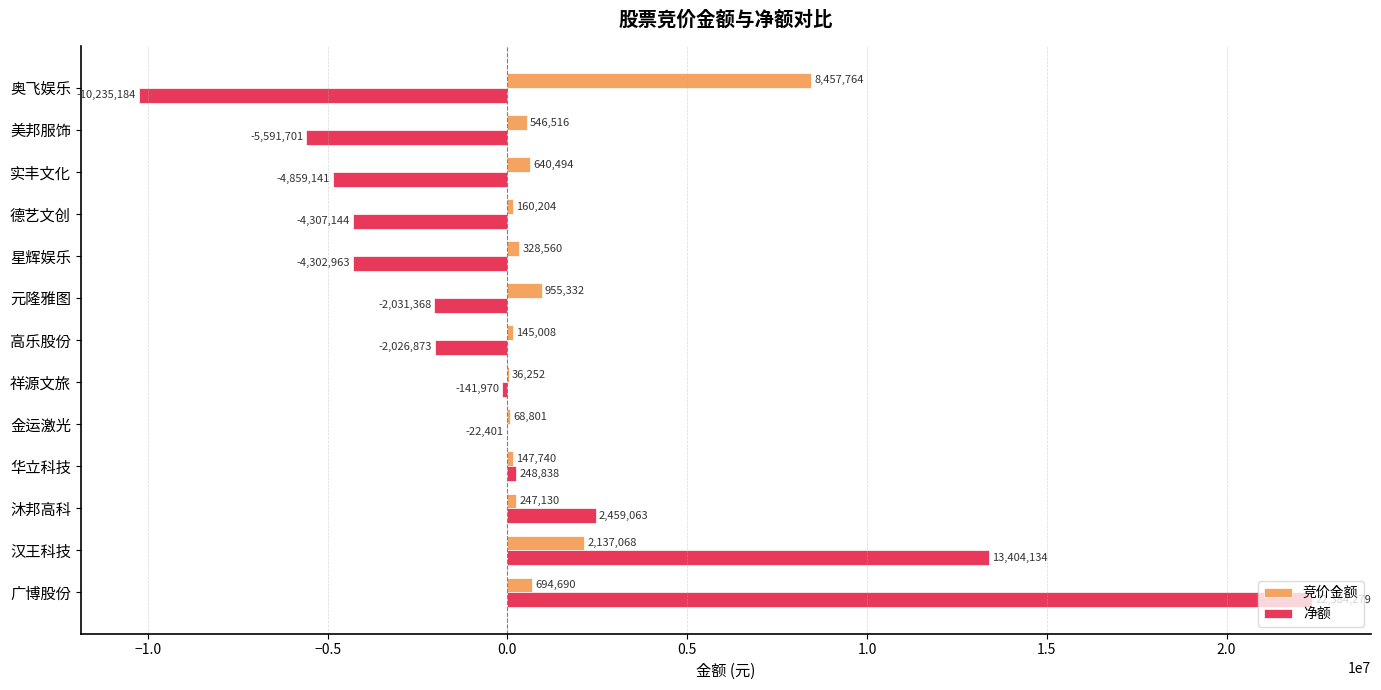

Which category has the highest value across all series?

广博股份